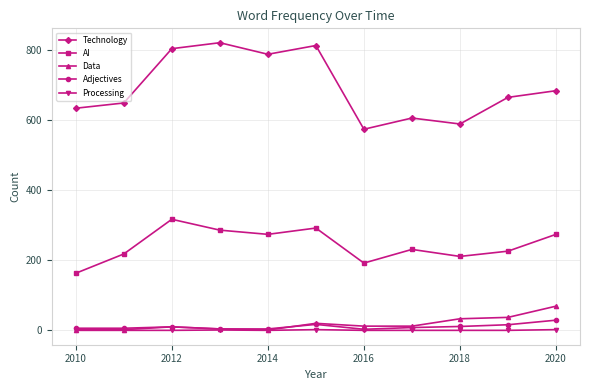

Which series has the largest total across all categories?

Technology